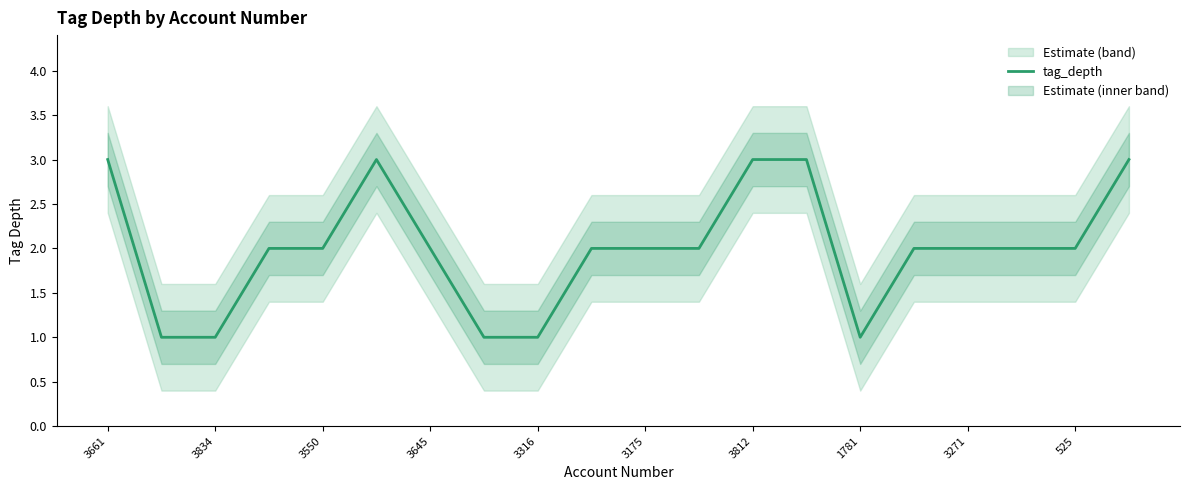

True or false: tag_depth has a value of 2 at 3316.

False